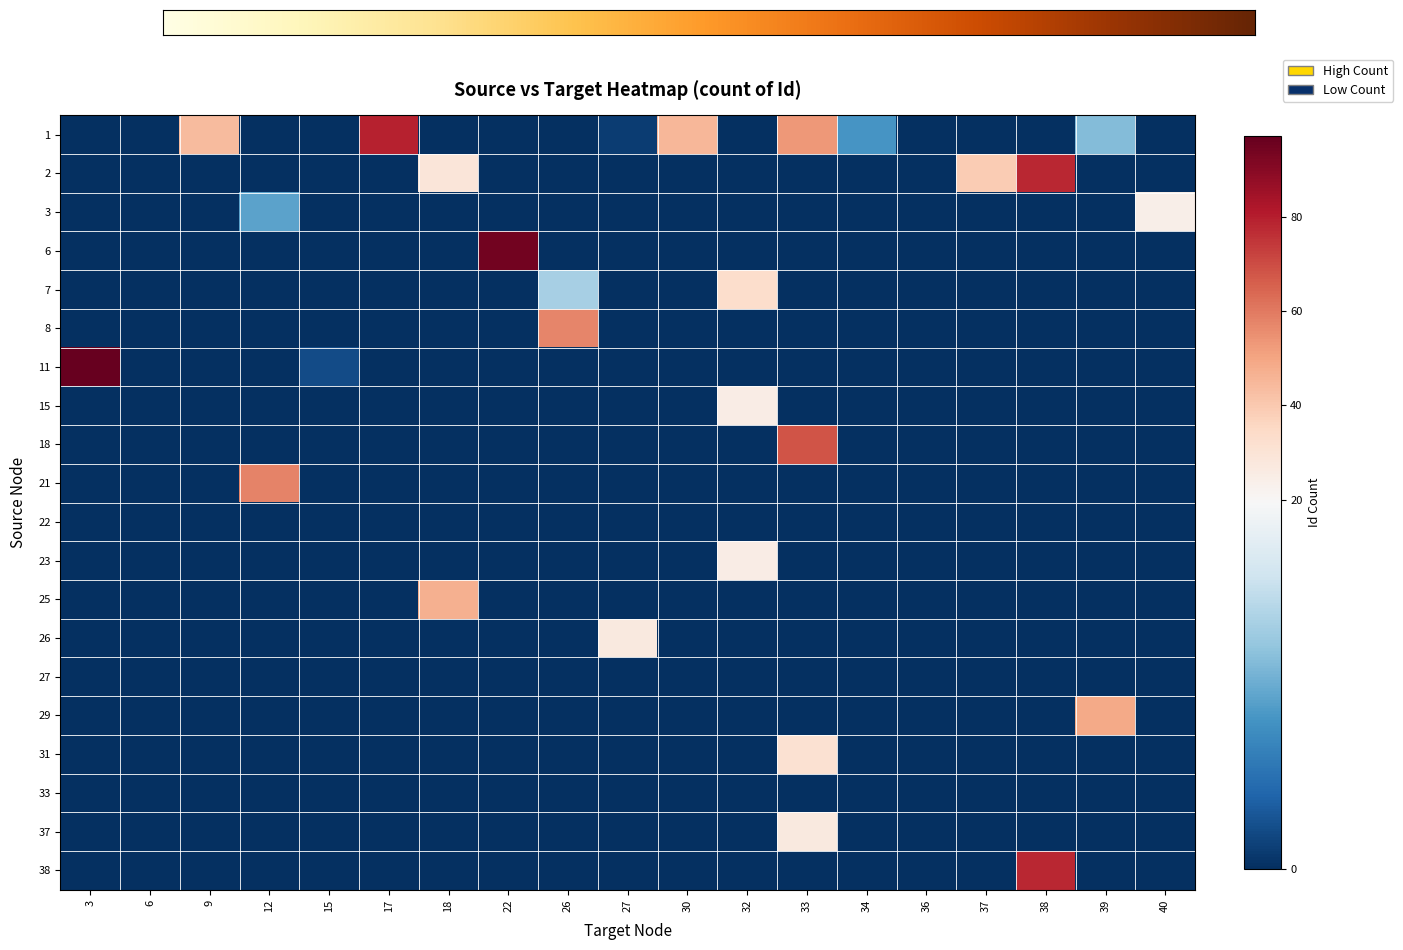

How many data points in 23 are above 0?

1